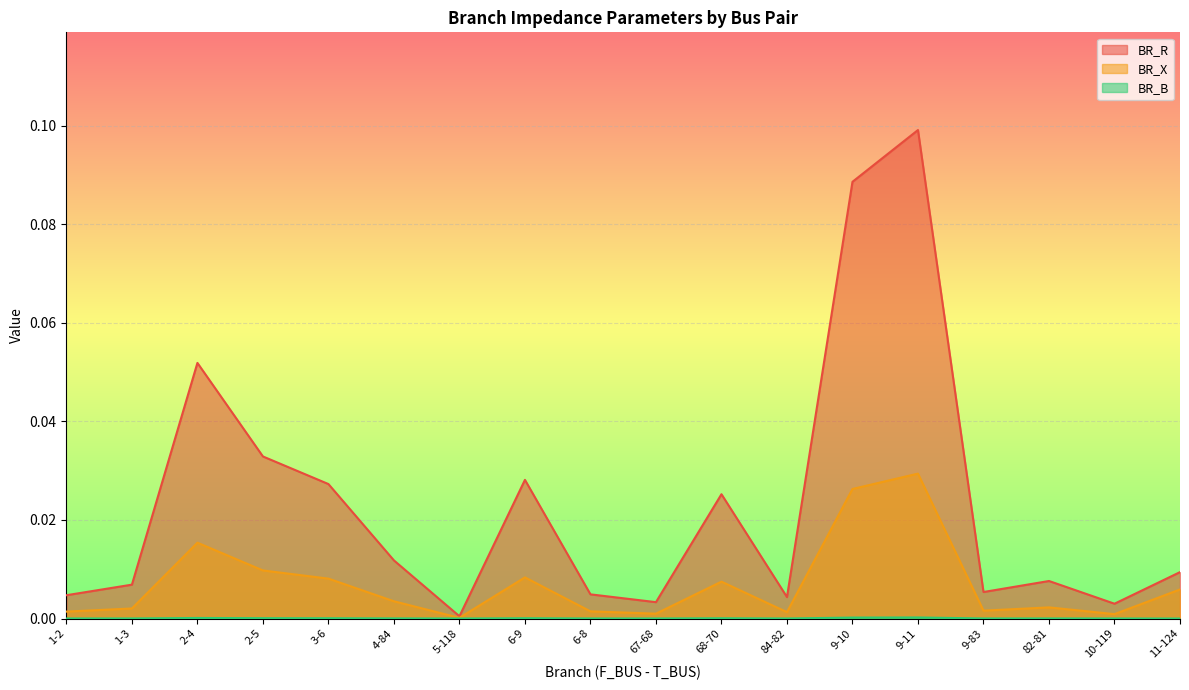

Rank the series at 9-10 from lowest to highest value.

BR_B, BR_X, BR_R